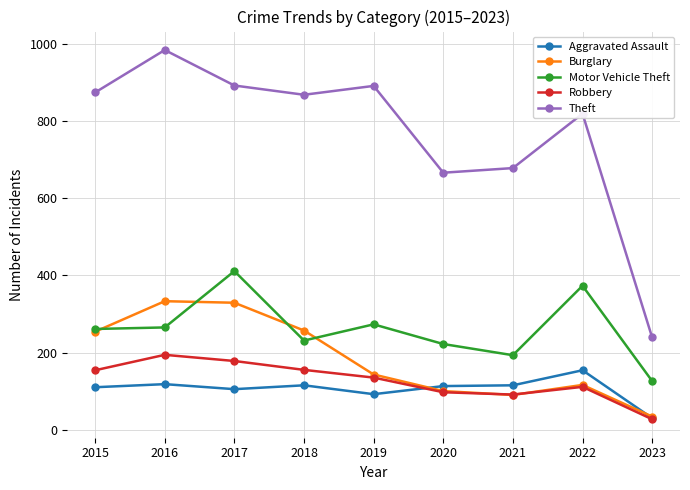

Does the chart have visible grid lines?

Yes